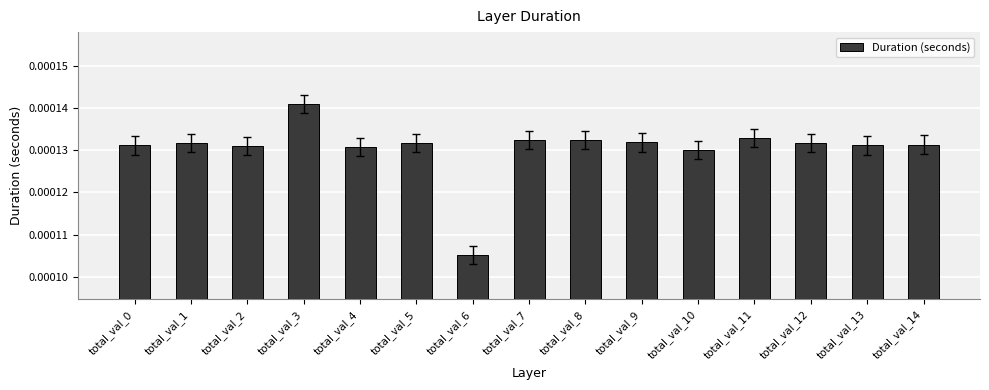

How many values are between 0 and 1?

15